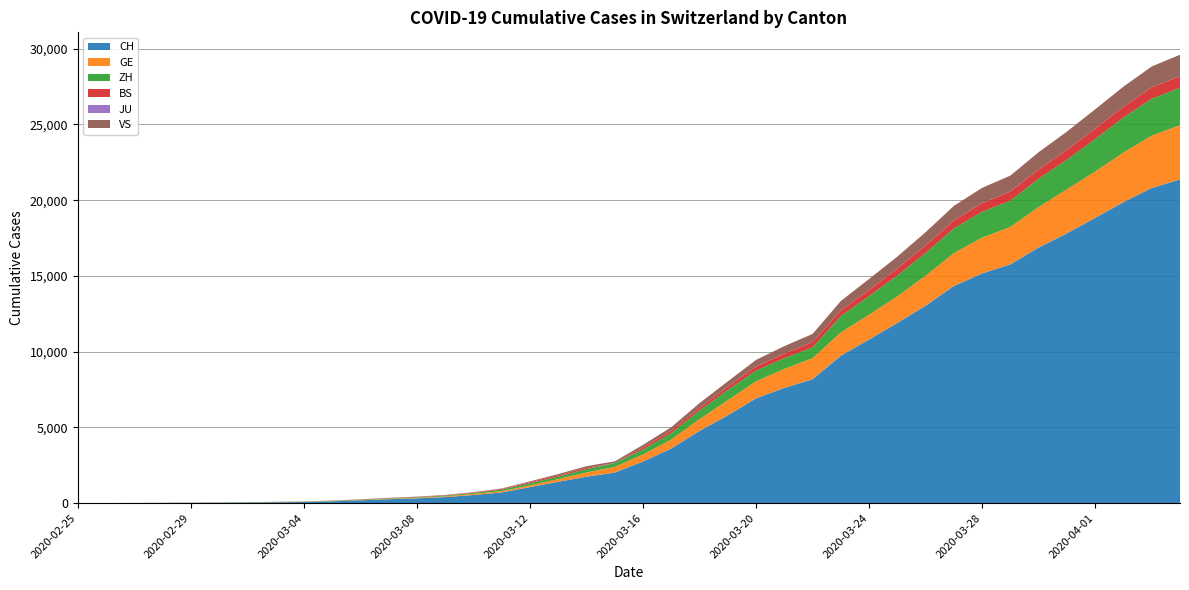

Reading left to right, what are all the values shown in this chart?

CH: 1	2	6	13	20	27	37	54	73	117	182	254	311	395	532	701	1053	1405	1740	2015	2743	3602	4764	5791	6917	7607	8174	9729	10800	11892	13028	14332	15164	15761	16874	17808	18831	19873	20801	21367
GE: 0	1	1	4	6	8	8	11	11	15	19	30	38	47	73	84	114	178	281	374	460	587	775	994	1119	1248	1391	1536	1636	1757	1979	2164	2360	2466	2673	2902	3059	3270	3456	3584
ZH: 0	0	2	2	6	7	11	14	16	24	30	35	41	50	63	102	141	164	219	251	327	430	569	680	712	712	712	1076	1224	1371	1503	1630	1704	1736	1862	1953	2142	2306	2434	2467
BS: 0	0	1	1	1	1	1	3	3	8	15	21	24	28	33	49	73	92	100	0	143	164	181	220	270	297	356	374	410	462	501	530	569	605	617	653	687	714	754	767
JU: 0	0	0	0	0	0	0	0	0	0	0	0	0	0	0	0	0	0	0	0	0	0	0	0	0	0	0	0	0	0	0	0	0	0	0	0	0	0	0	0
VS: 0	0	0	1	1	2	3	3	4	5	6	7	12	17	22	30	53	76	98	115	172	225	312	349	436	498	535	628	728	793	874	968	1017	1055	1144	1211	1281	1333	1382	1415